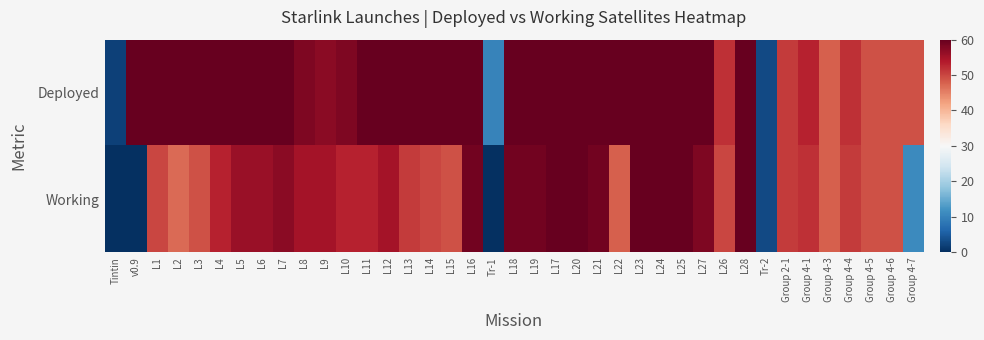

Which series has the largest total across all categories?

Deployed